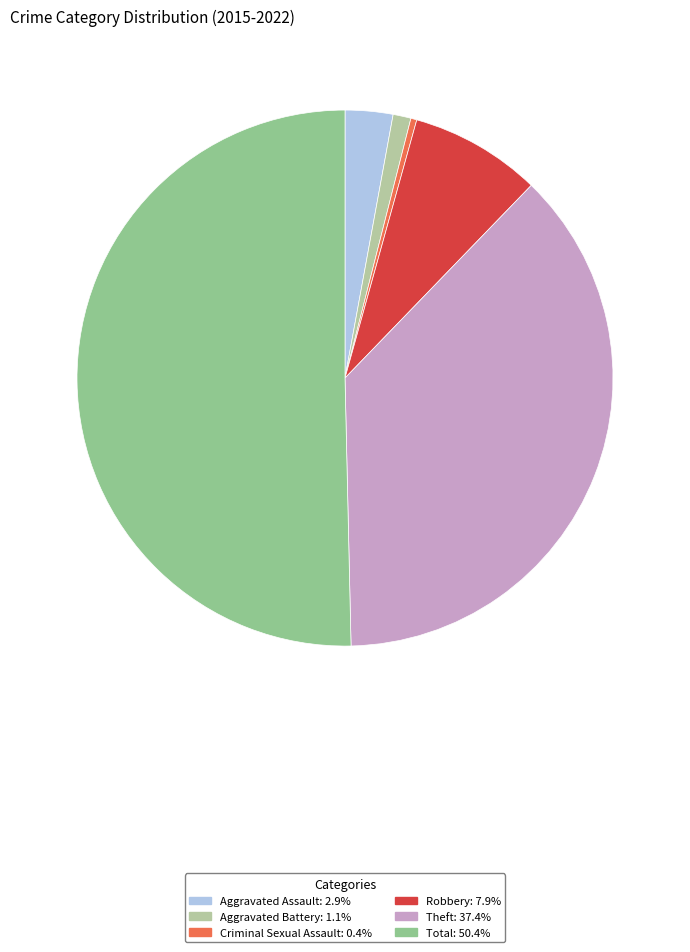

Which category has the biggest portion of the pie?

Total